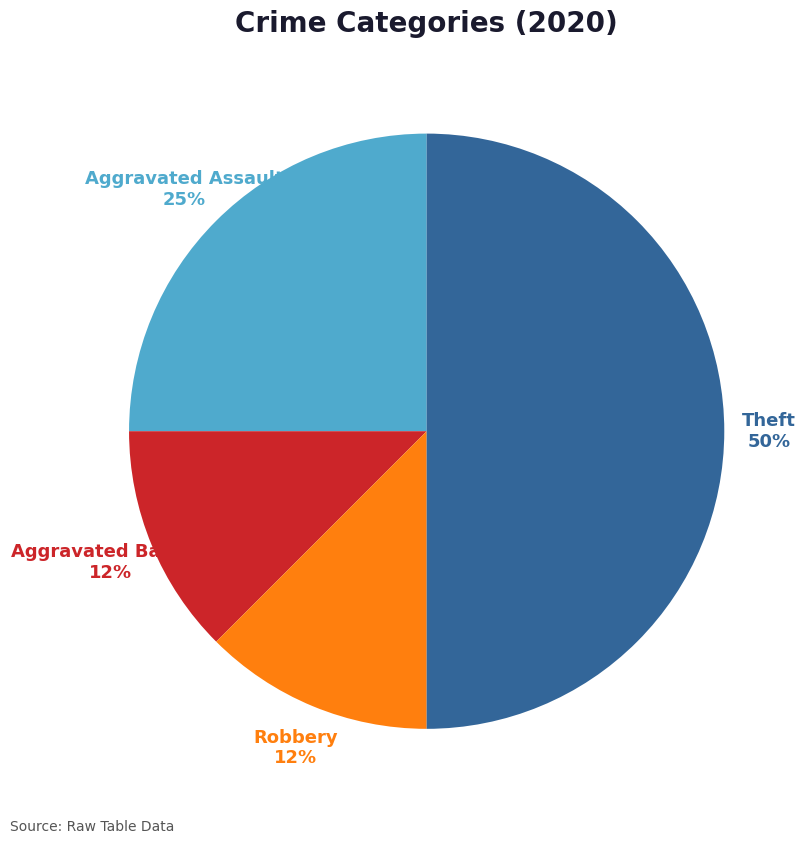

To the nearest percent, what is the average slice percentage?

25%